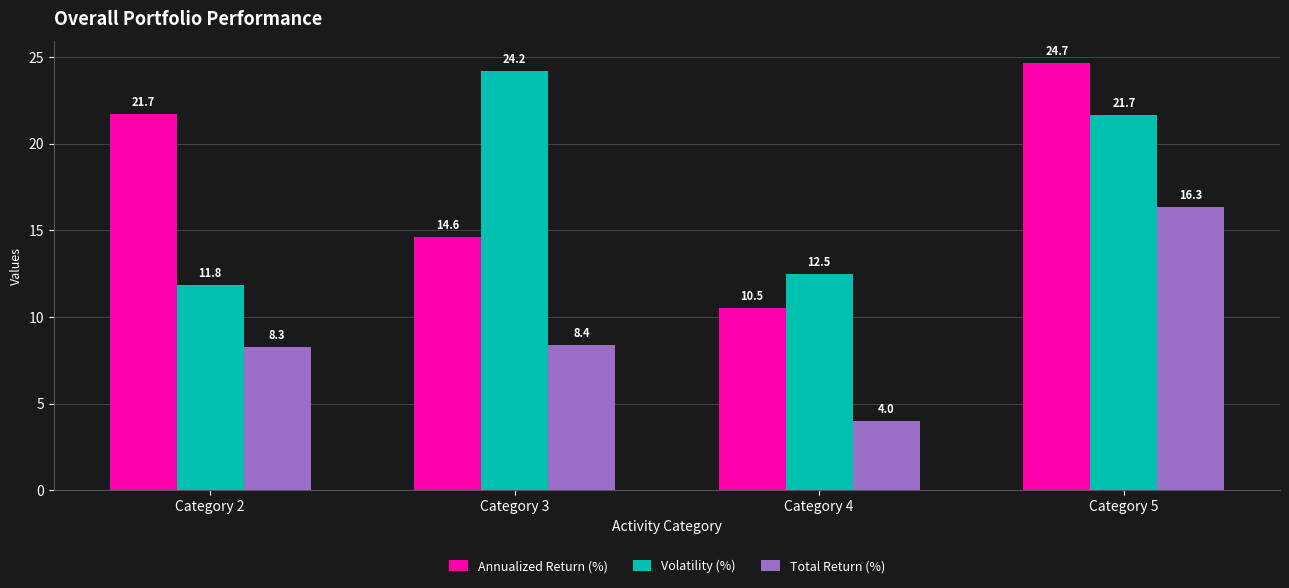

How many data points in Total Return (%) are above 8?

3